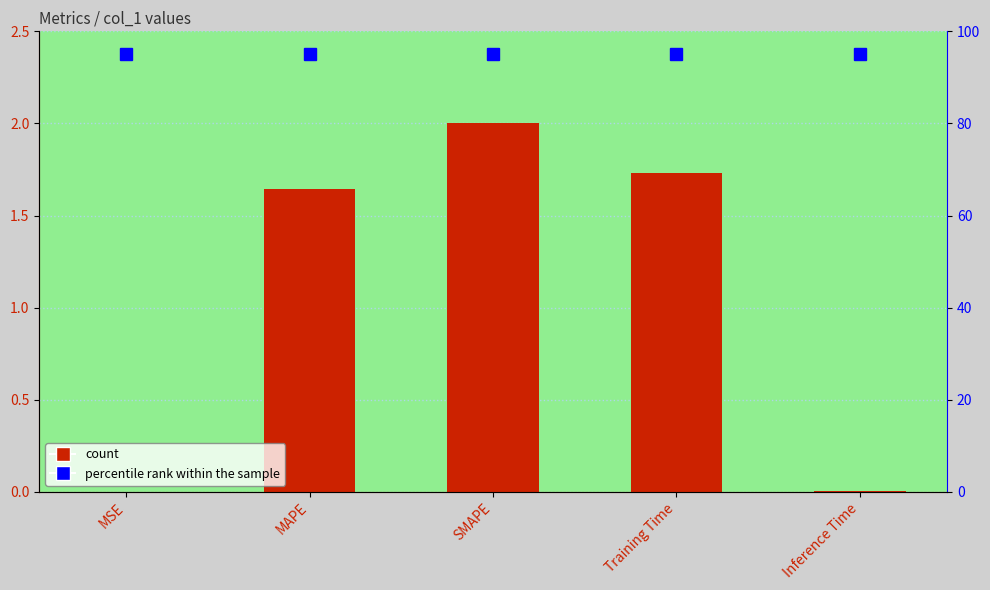

Rank the categories by col_1 value from highest to lowest.

SMAPE, Training Time, MAPE, Inference Time, MSE